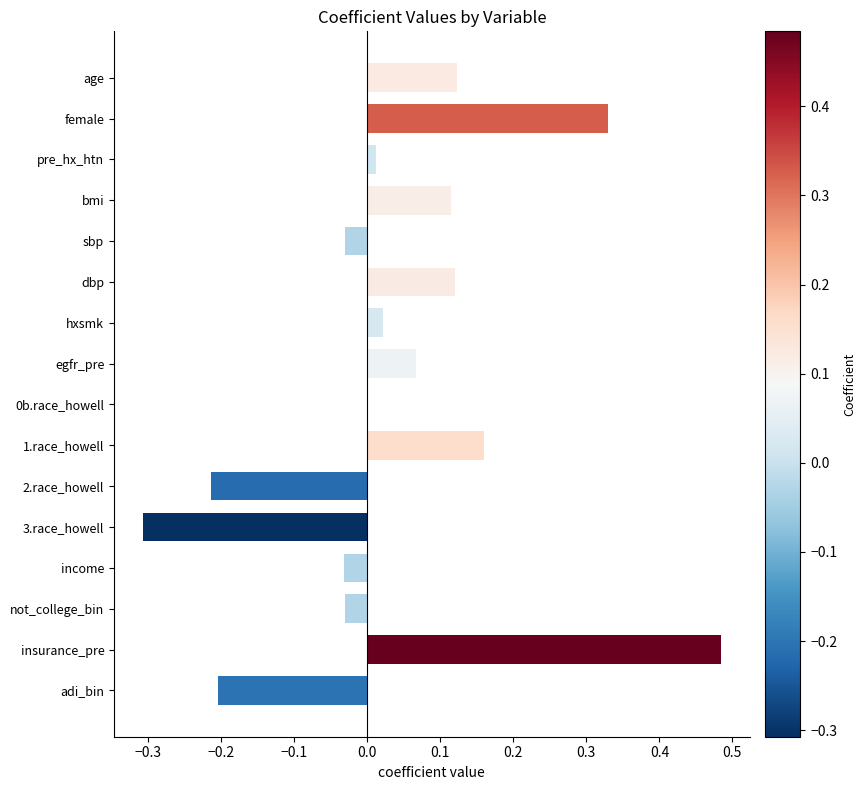

The value at insurance_pre is 0.1. True or false?

False